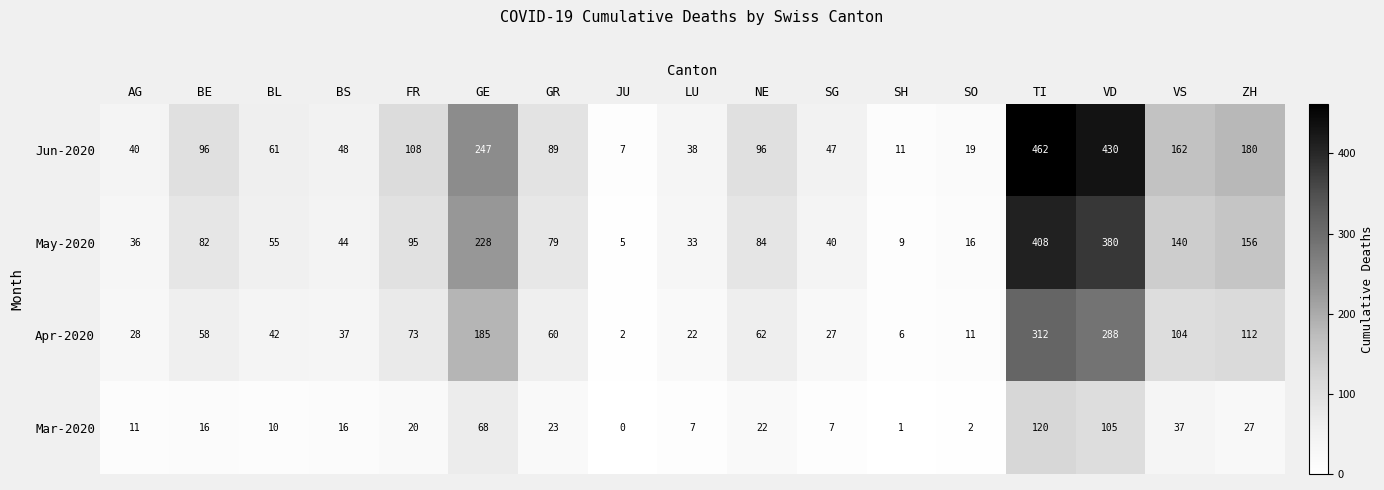

How many values in Mar-2020 are above zero?

16